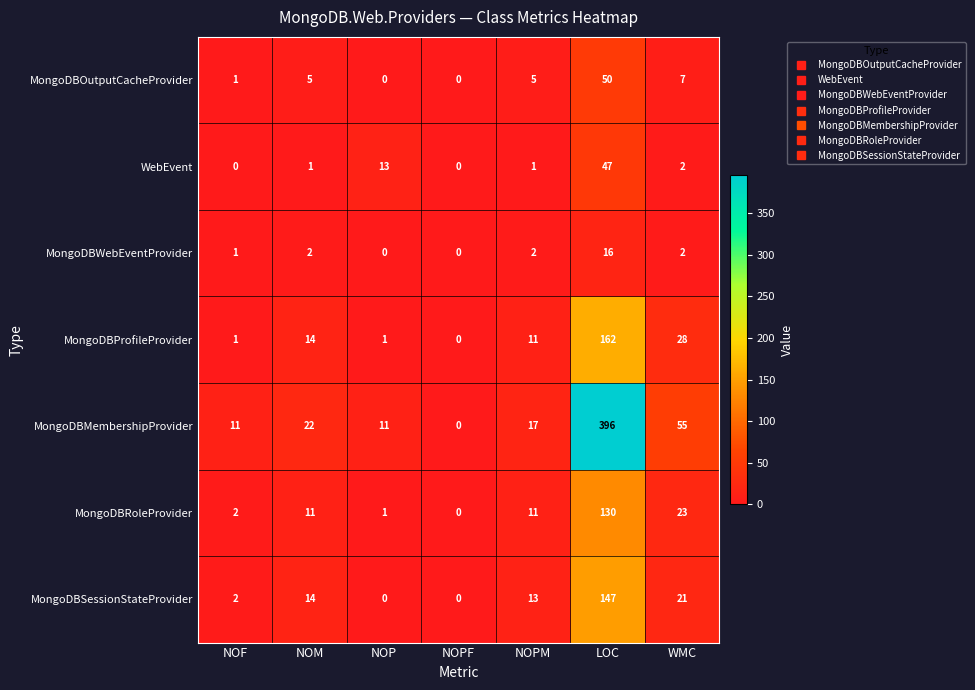

Which category has the highest value across all series?

LOC